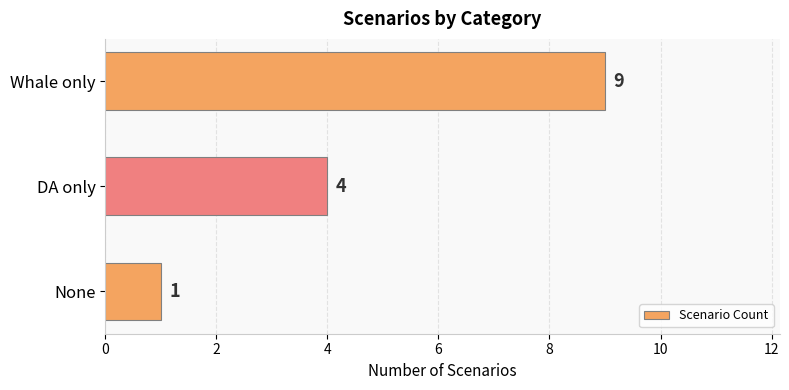

At which label is the value closest to 5?

DA only